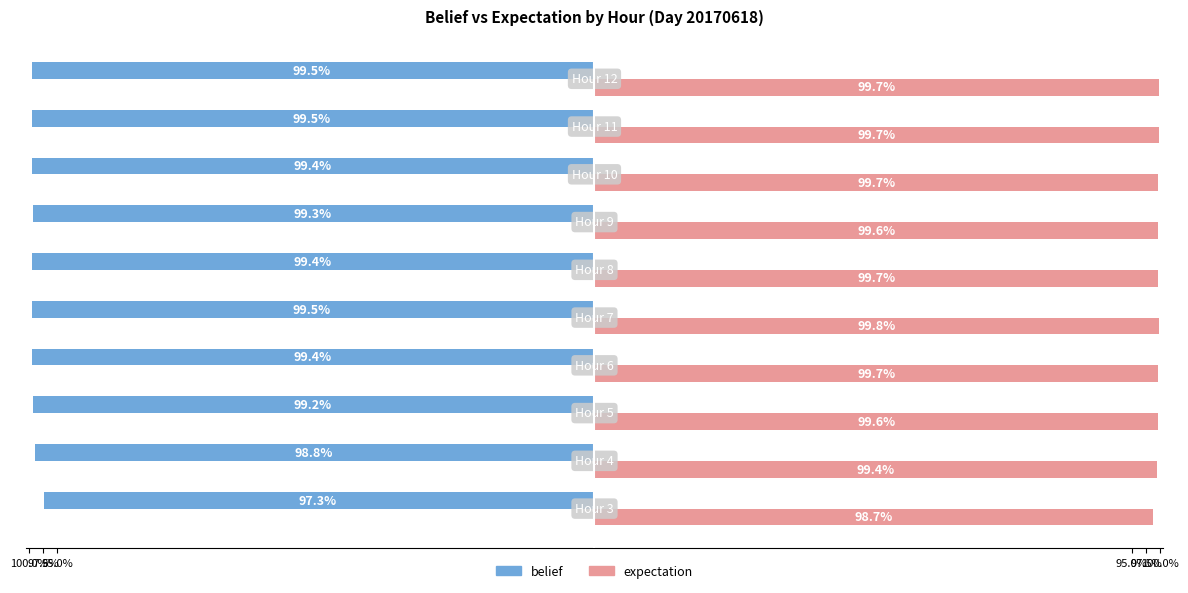

What are all the series names shown in the legend?

belief, expectation